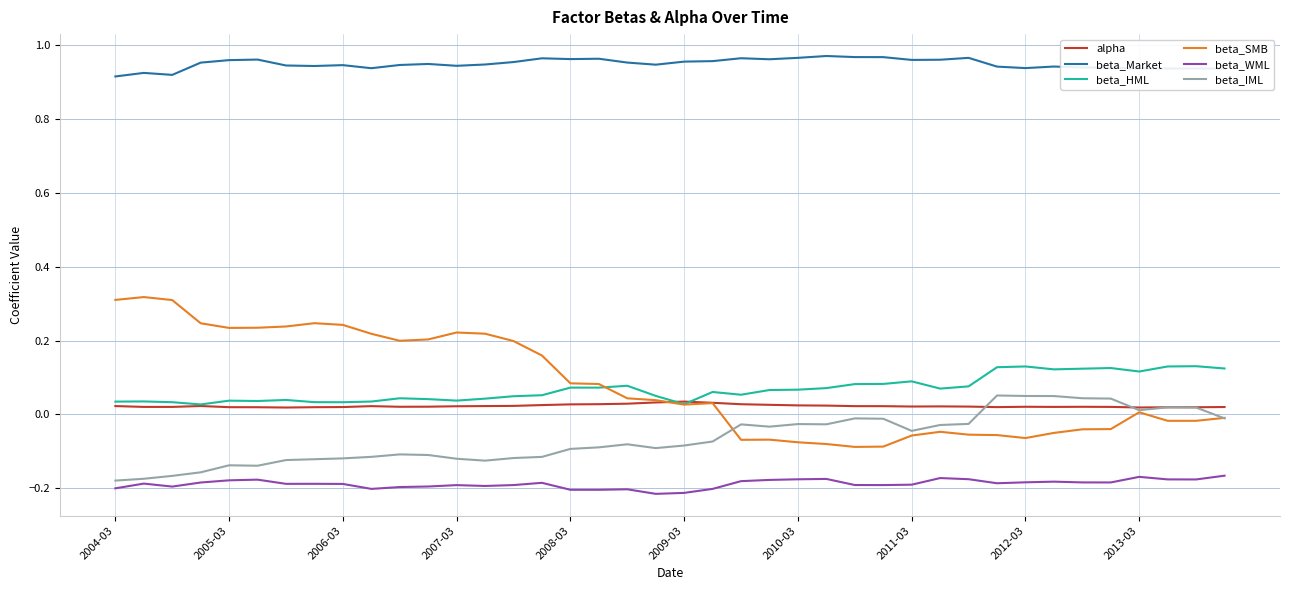

Which series has the largest total across all categories?

beta_Market